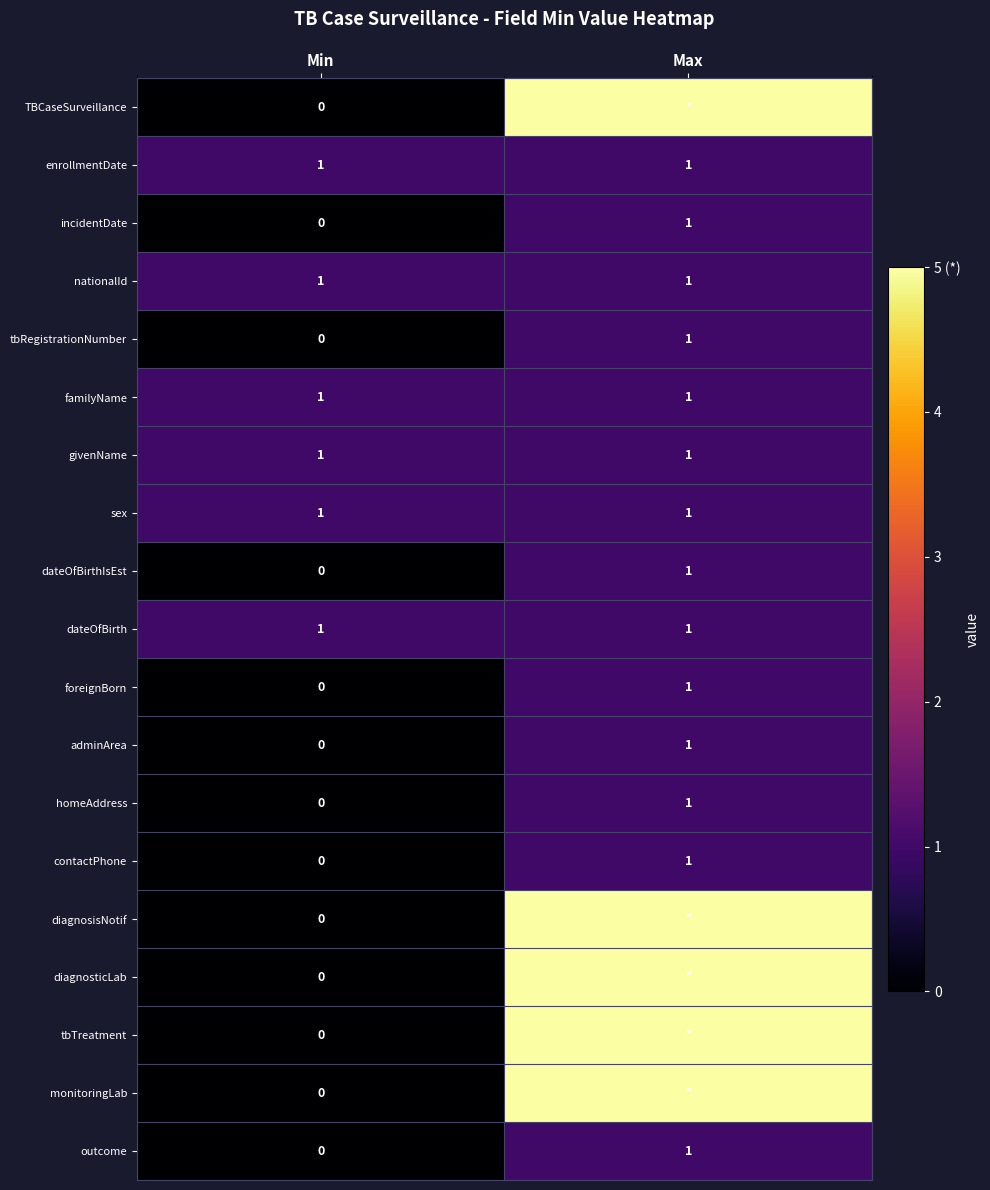

What is the difference between the tbRegistrationNumber values at Max and Min?

1